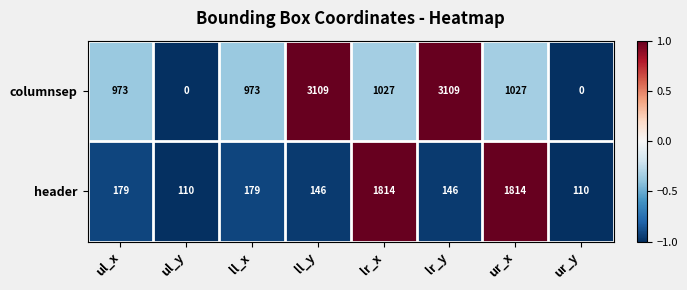

Read the columnsep value at lr_y, to the nearest 50.

3100